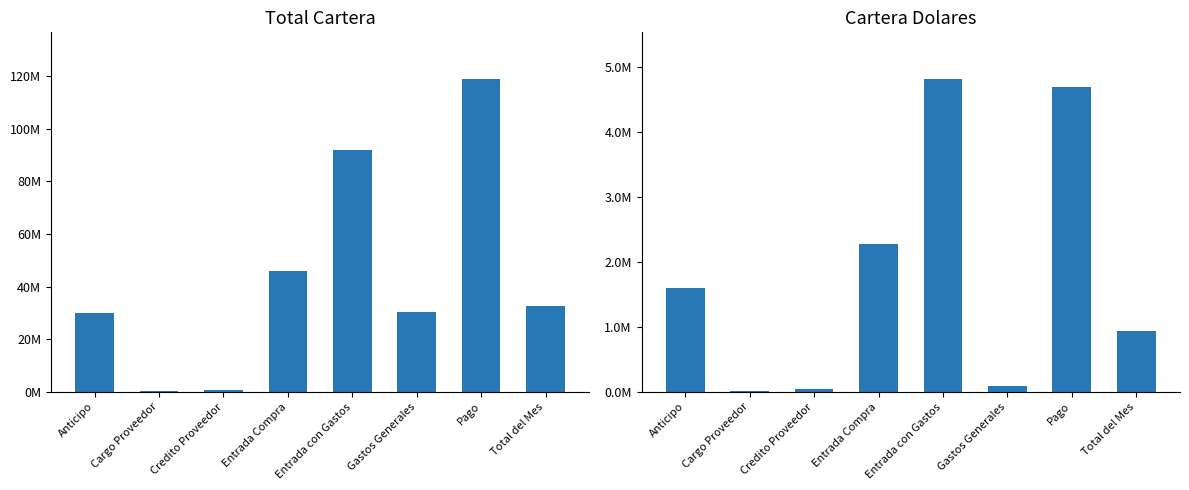

Between Anticipo and Entrada Compra, which series saw the biggest shift?

Total Cartera